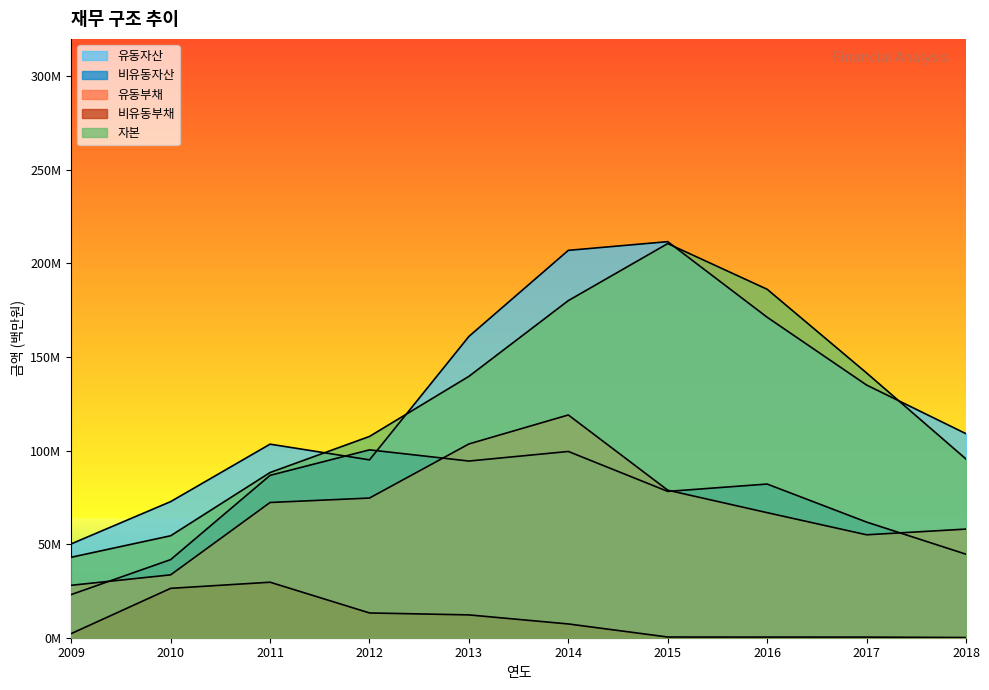

Does the chart display data point markers on the line(s)?

No